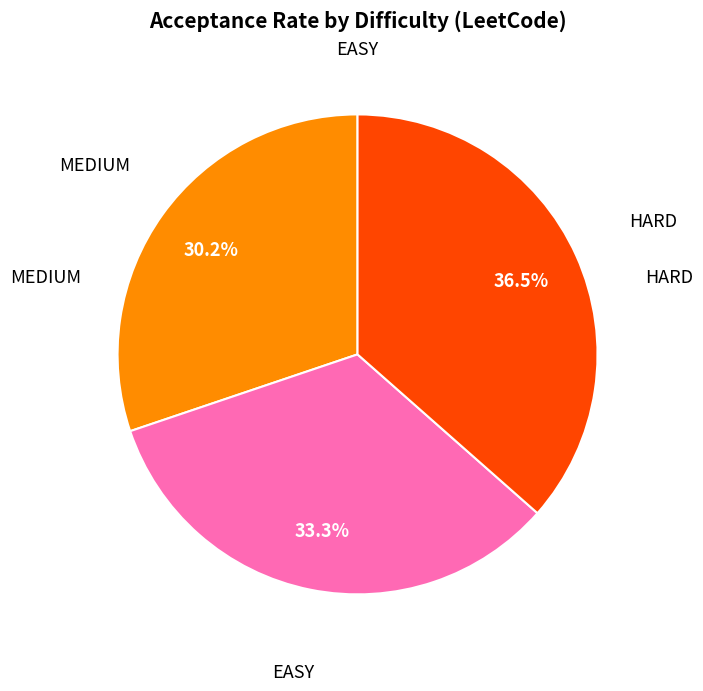

Is there any slice that represents more than half of the pie?

No